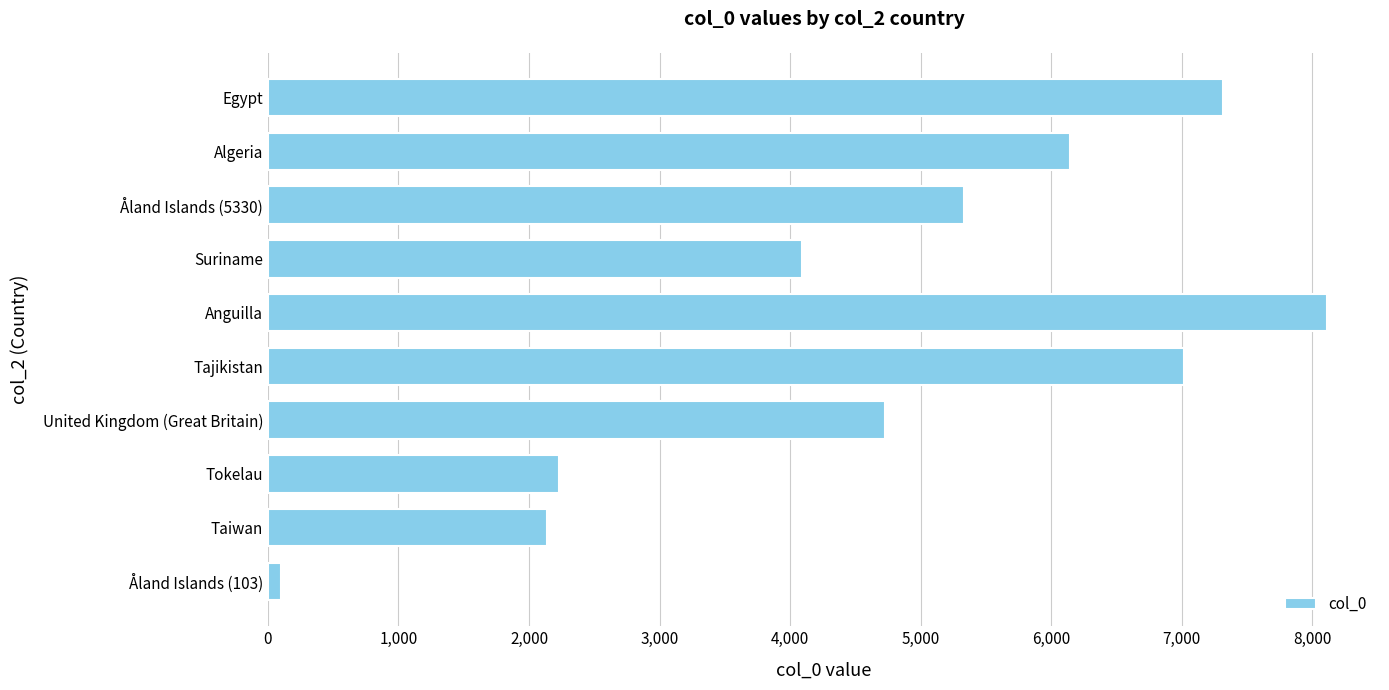

How many series are shown in this chart?

1